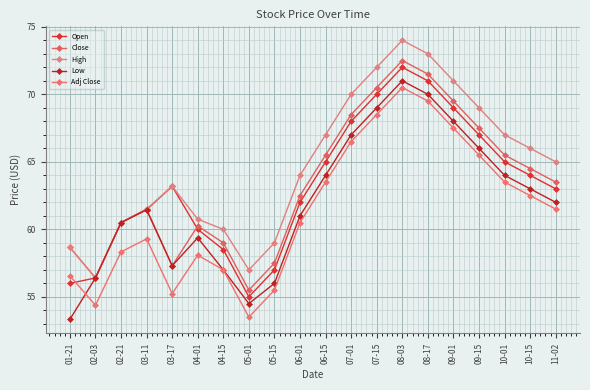

Where is the first local minimum for High?

02-03